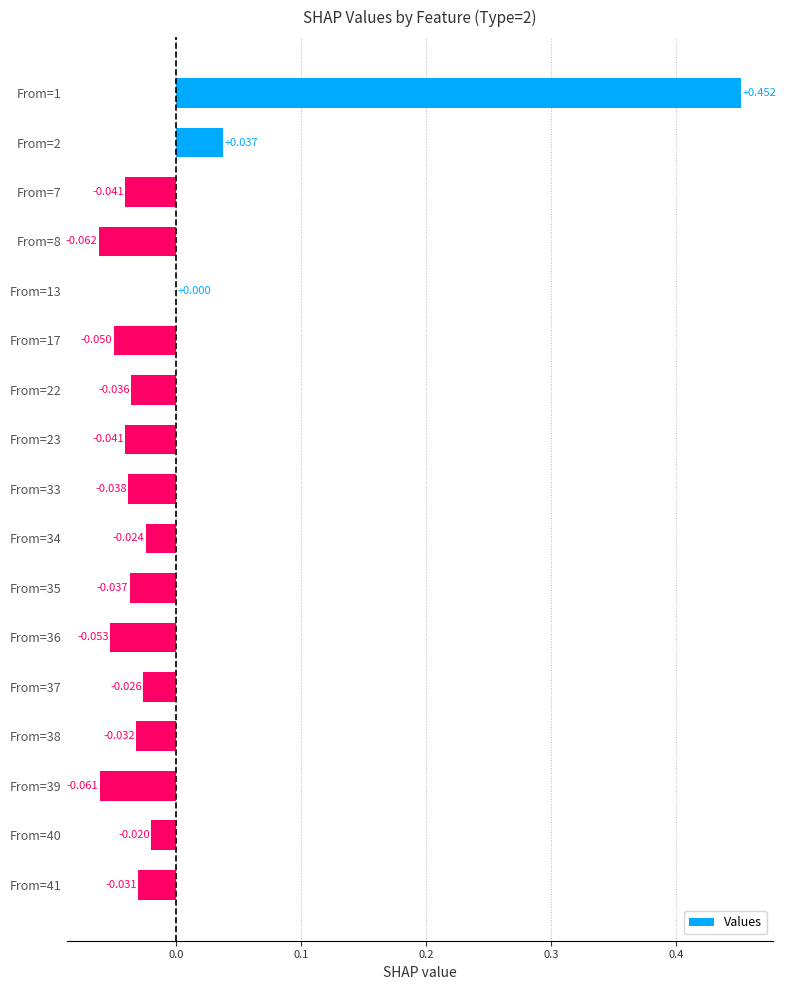

Count the number of categories in the chart.

17